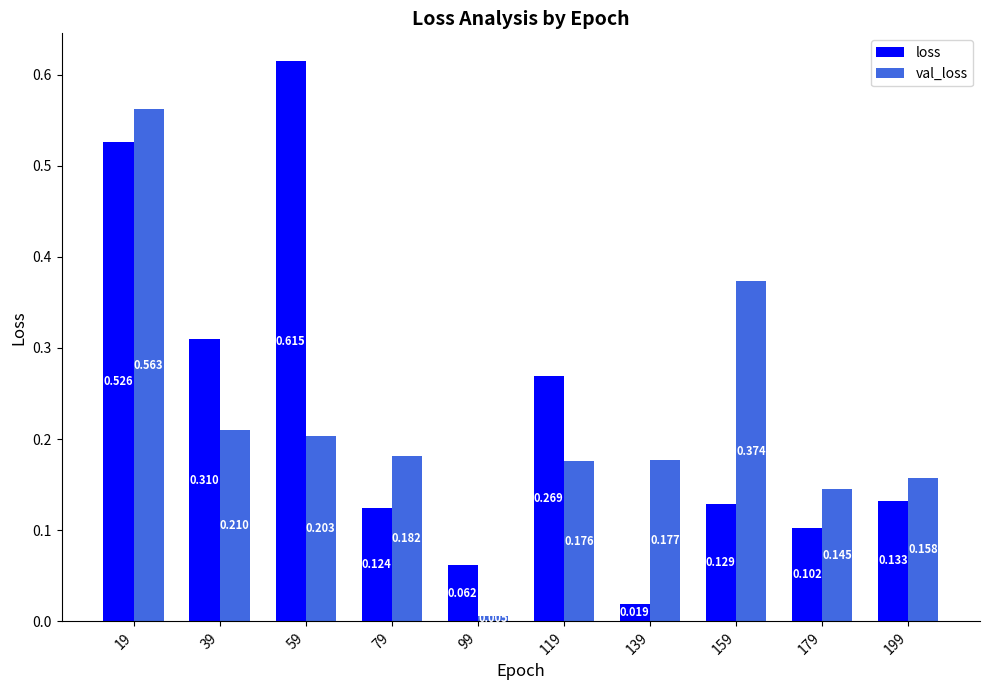

At which label does val_loss reach its minimum?

99